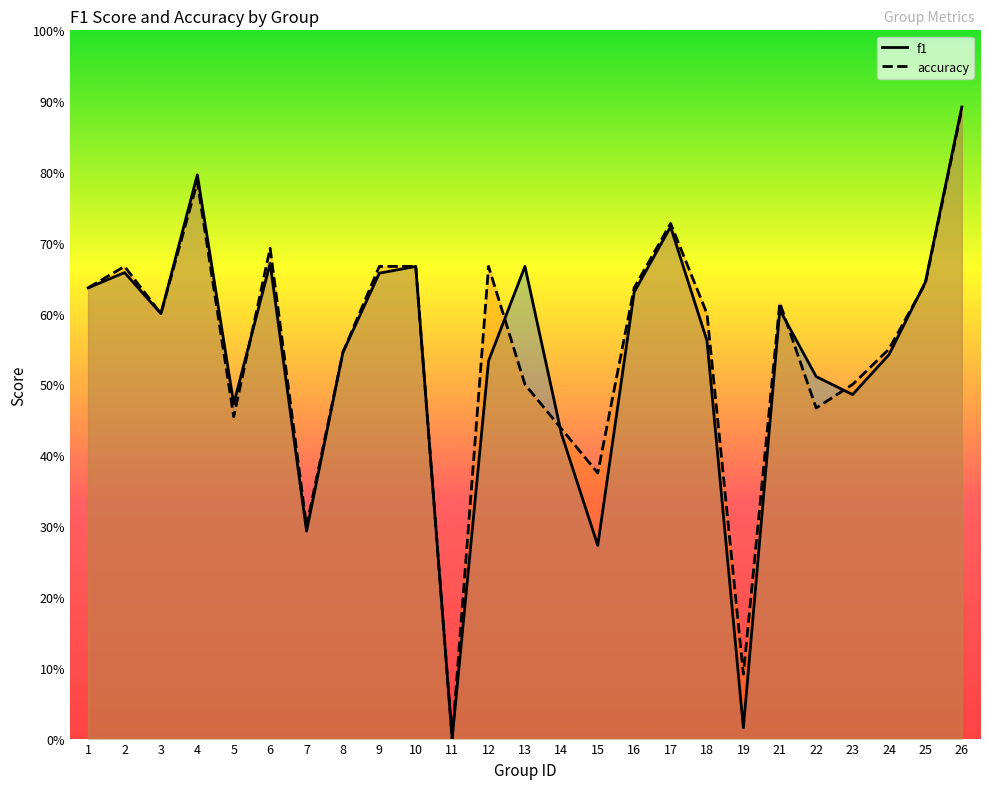

What is the value of the f1 point at the 3rd from the left?

0.6